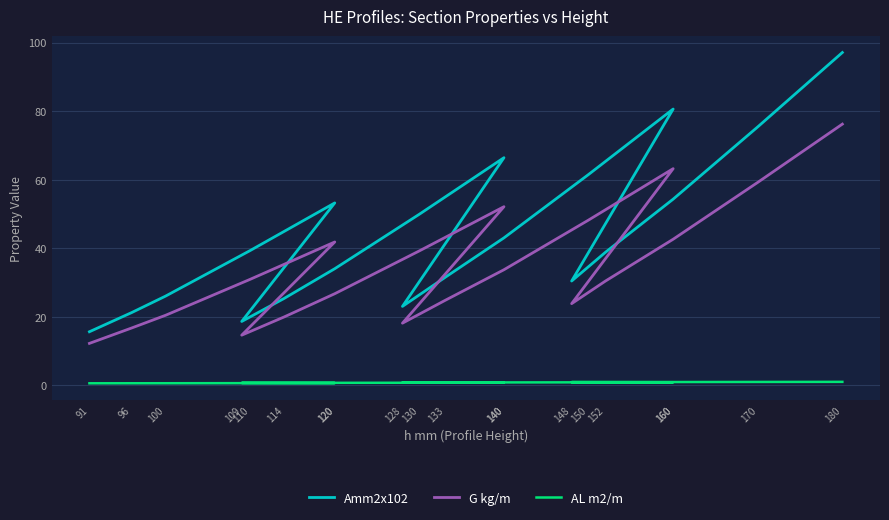

Reading right to left, list all the values displayed in this chart.

Amm2x102: 180=97.1	170=75.4	160=54.3	152=38.8	148=30.4	160=80.6	150=61.5	140=43.0	133=31.4	128=23.0	140=66.4	130=49.9	120=34.0	114=25.3	109=18.6	120=53.2	110=39.3	100=26.0	96=21.2	91=15.6
G kg/m: 180=76.2	170=59.2	160=42.6	152=30.4	148=23.8	160=63.2	150=48.2	140=33.7	133=24.7	128=18.1	140=52.1	130=39.2	120=26.7	114=19.9	109=14.6	120=41.8	110=30.9	100=20.4	96=16.7	91=12.2
AL m2/m: 180=1.0	170=0.9	160=0.9	152=0.9	148=0.9	160=0.9	150=0.8	140=0.8	133=0.8	128=0.8	140=0.7	130=0.7	120=0.7	114=0.7	109=0.7	120=0.6	110=0.6	100=0.6	96=0.6	91=0.6